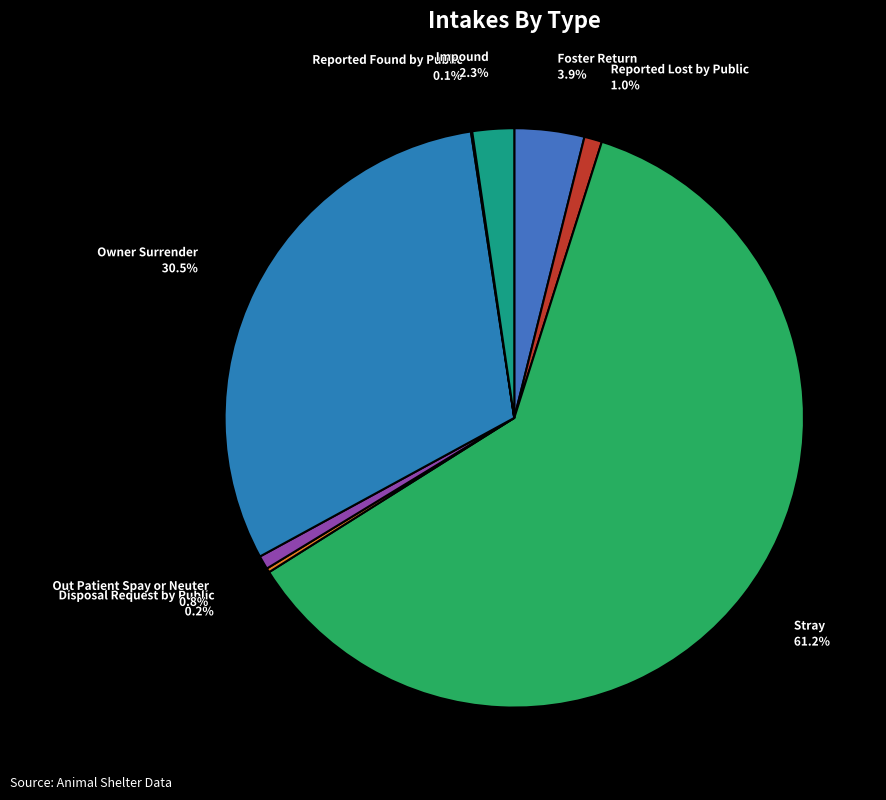

To the nearest percent, what is the combined percentage of Foster Return and Reported Lost by Public?

5%